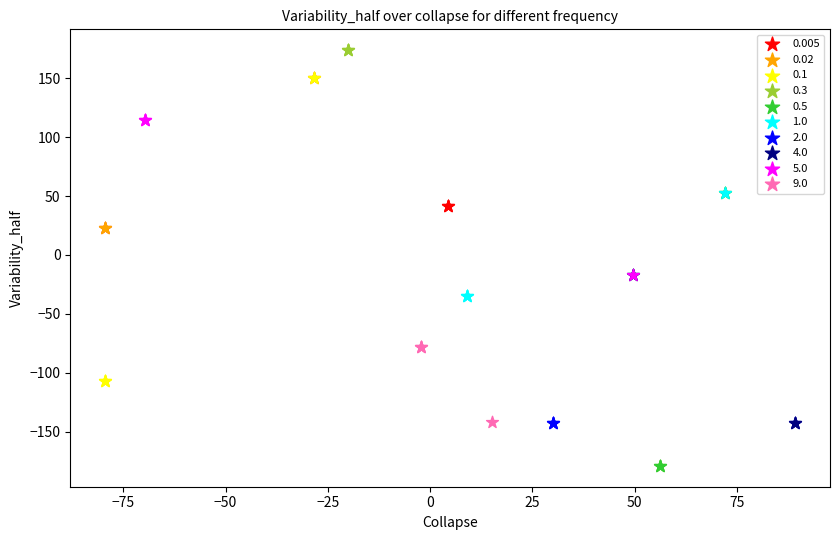

What are all the series names shown in the legend?

0.005, 0.02, 0.1, 0.3, 0.5, 1.0, 2.0, 4.0, 5.0, 9.0